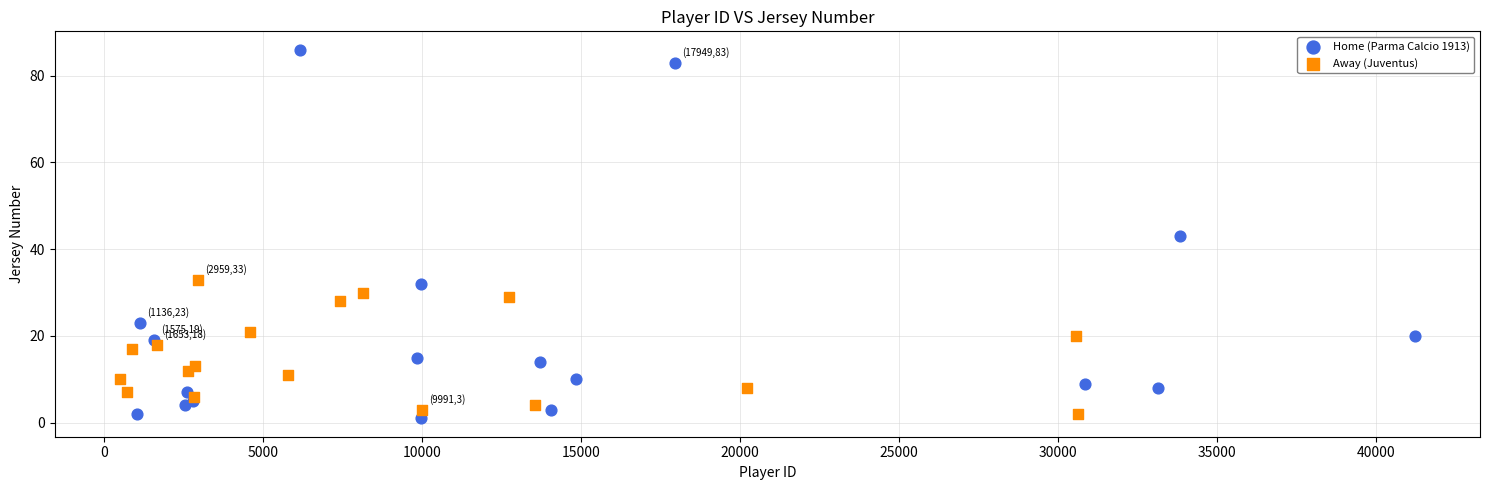

Which series reaches the maximum Y coordinate?

Home (Parma Calcio 1913)